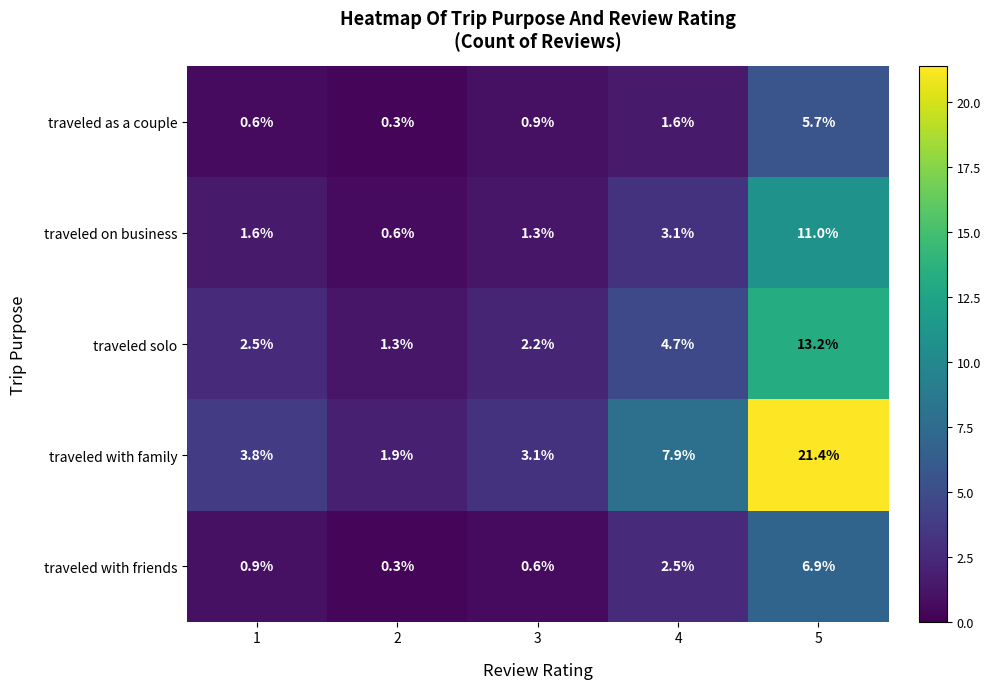

What is the total value across all series at 1?

9.4